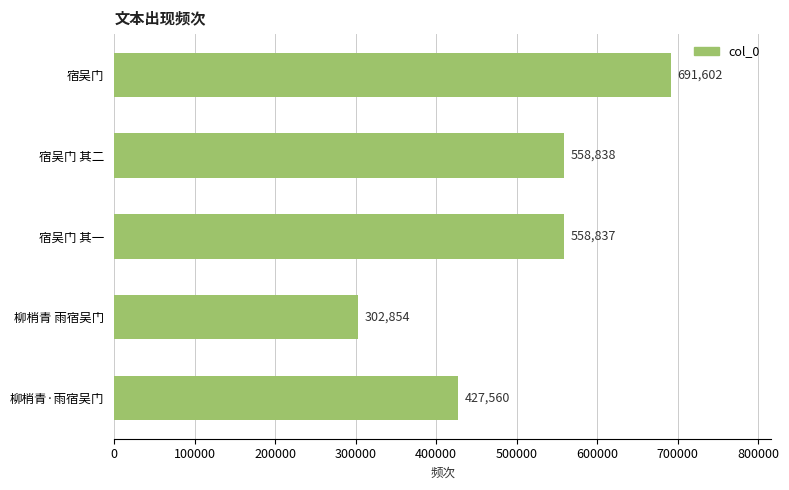

What is the change in value from 宿吴门 其一 to 宿吴门 其二?

+1